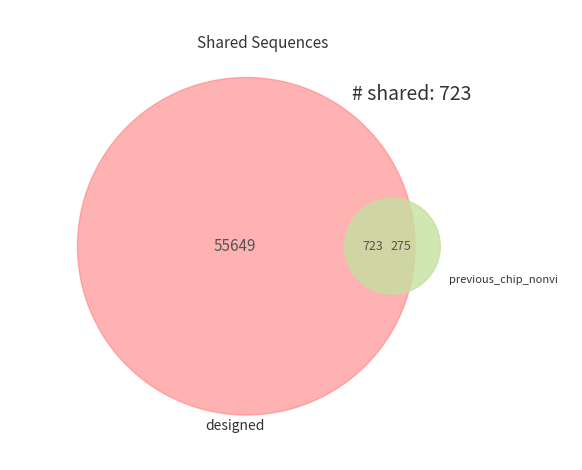

Does 18 account for over 50% of the chart?

No